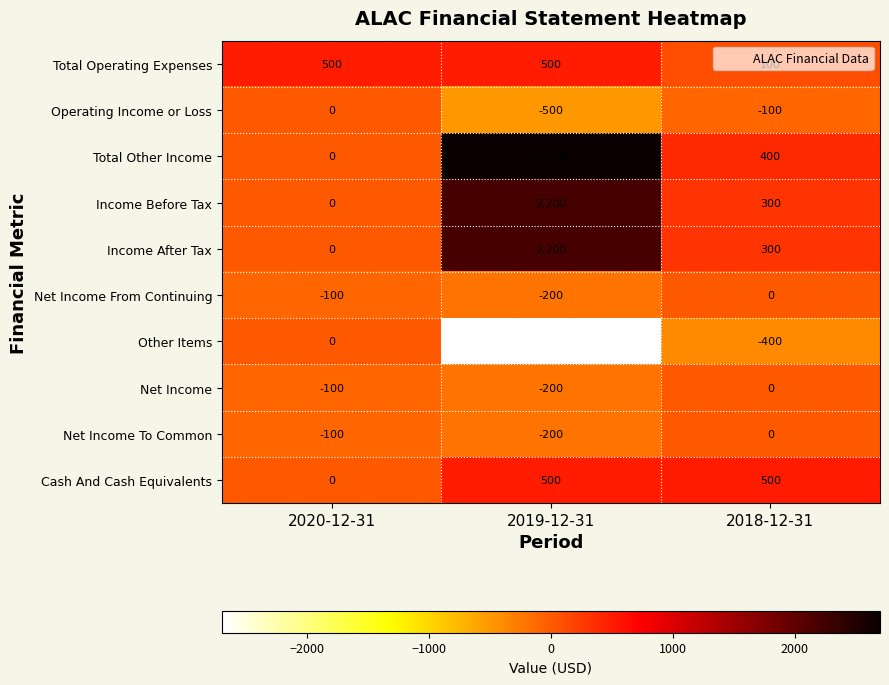

What is the minimum value shown in the chart?

-2700